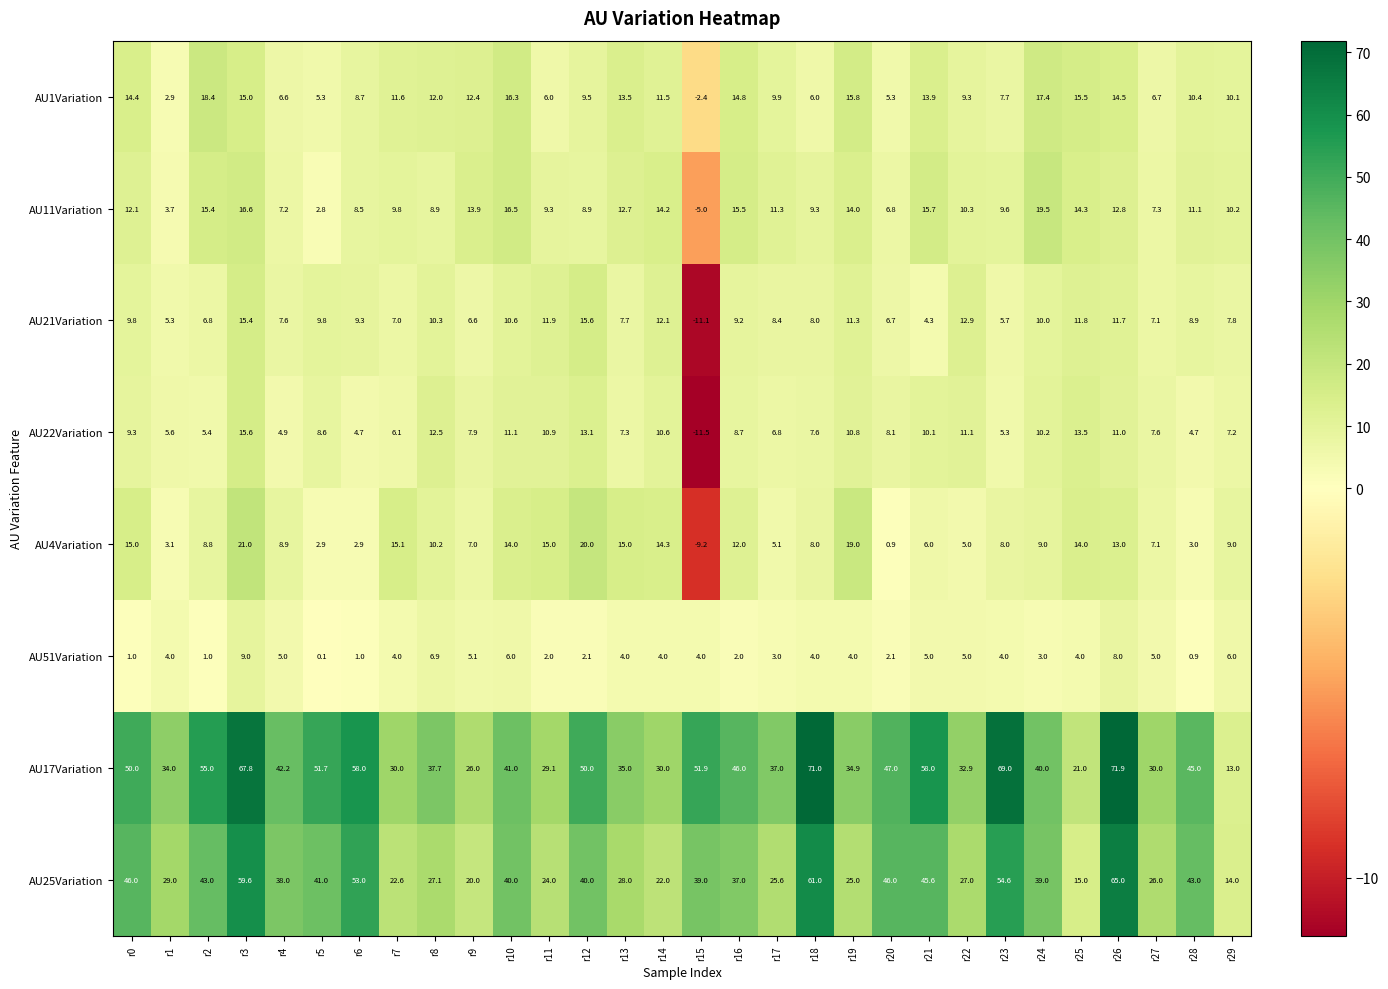

What is the greatest value displayed?

71.9